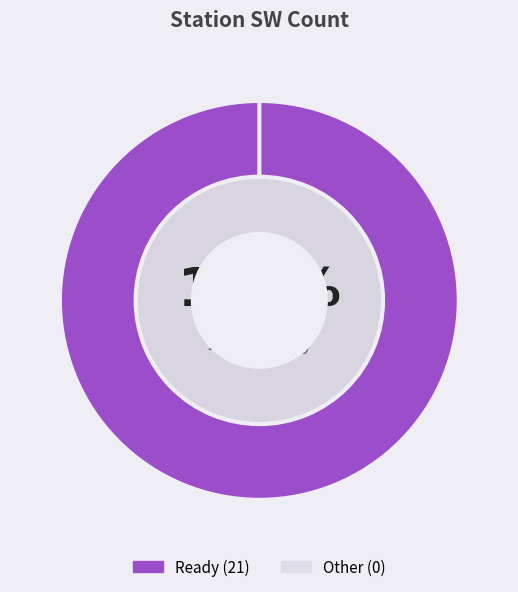

True or false: Ready accounts for 99% of the total.

False